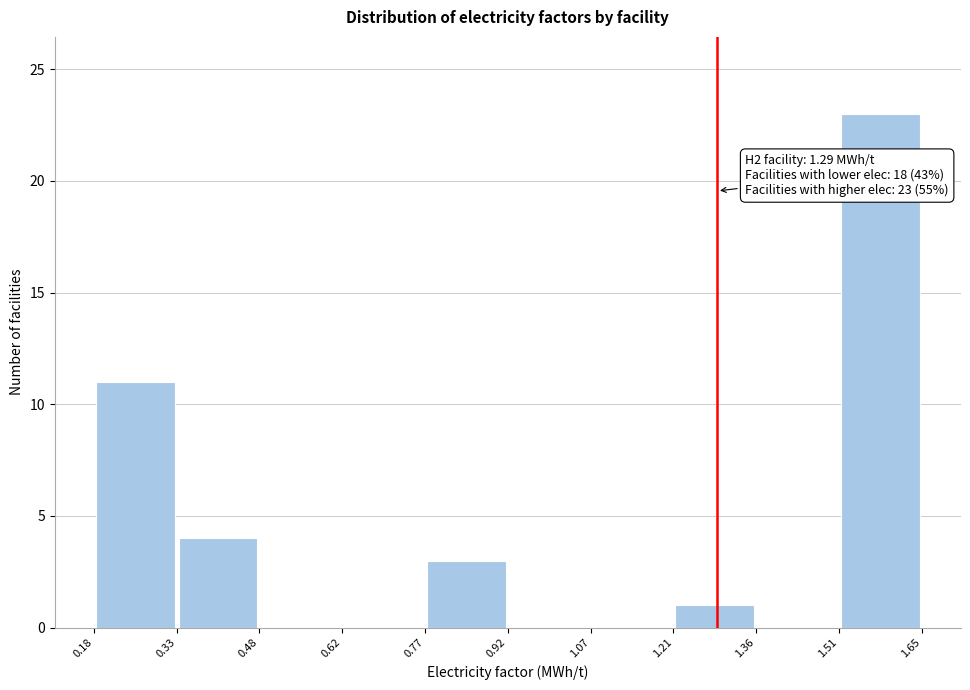

Over which range of the x-axis is the bar tallest?

1.51 to 1.65